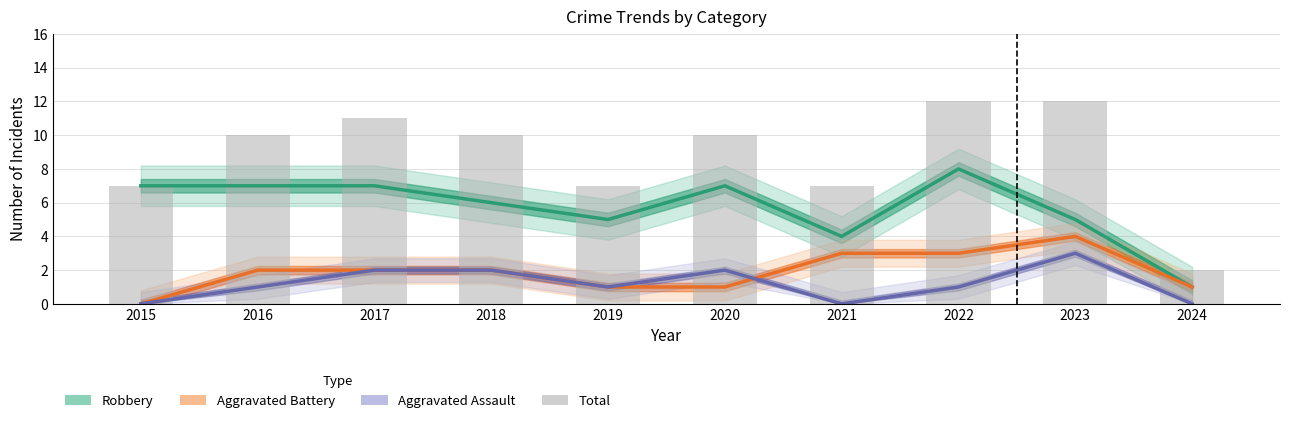

Where is Total nearest to the value 7?

2015